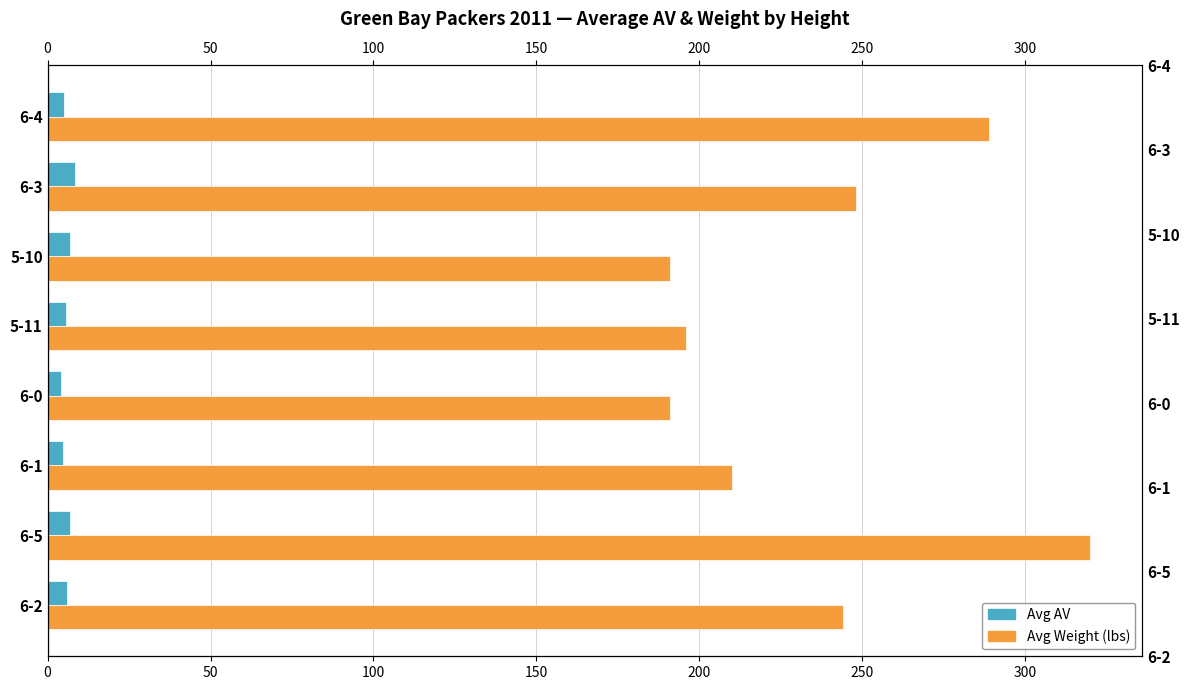

How many series are shown in this chart?

2